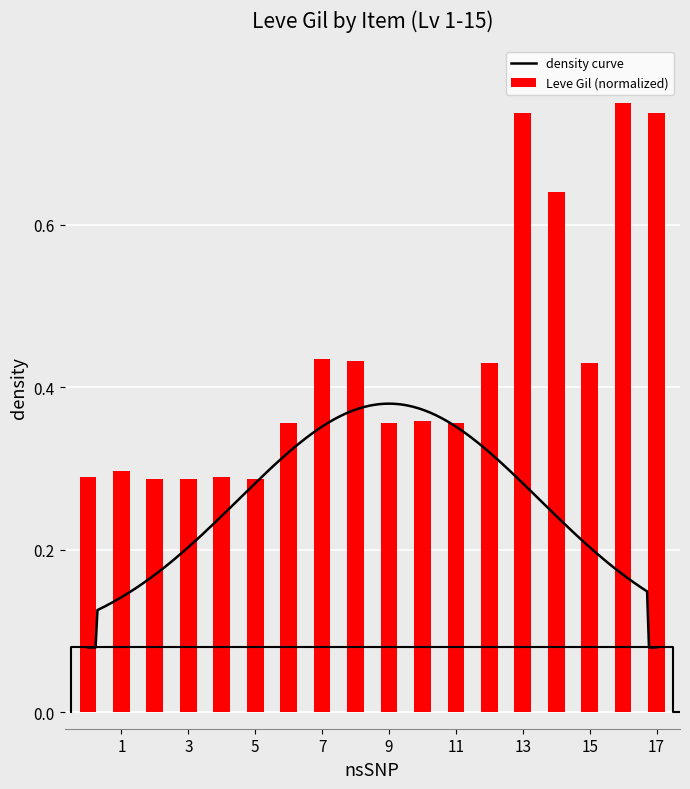

How many Leve Gil (normalized) values are between 0 and 1?

18